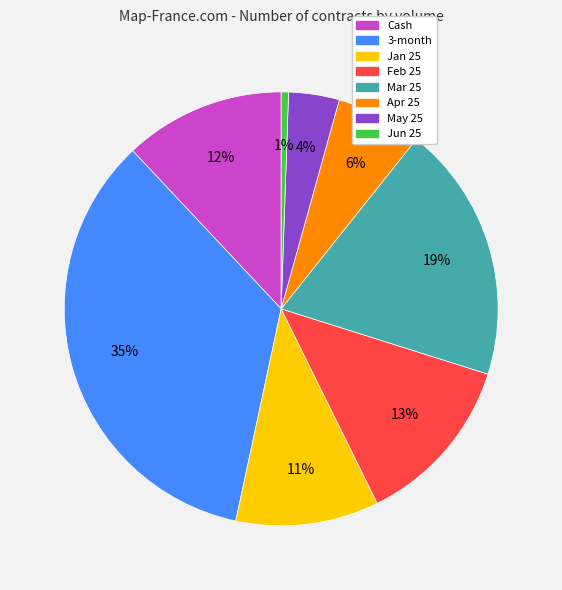

Does 3-month account for over 50% of the chart?

No